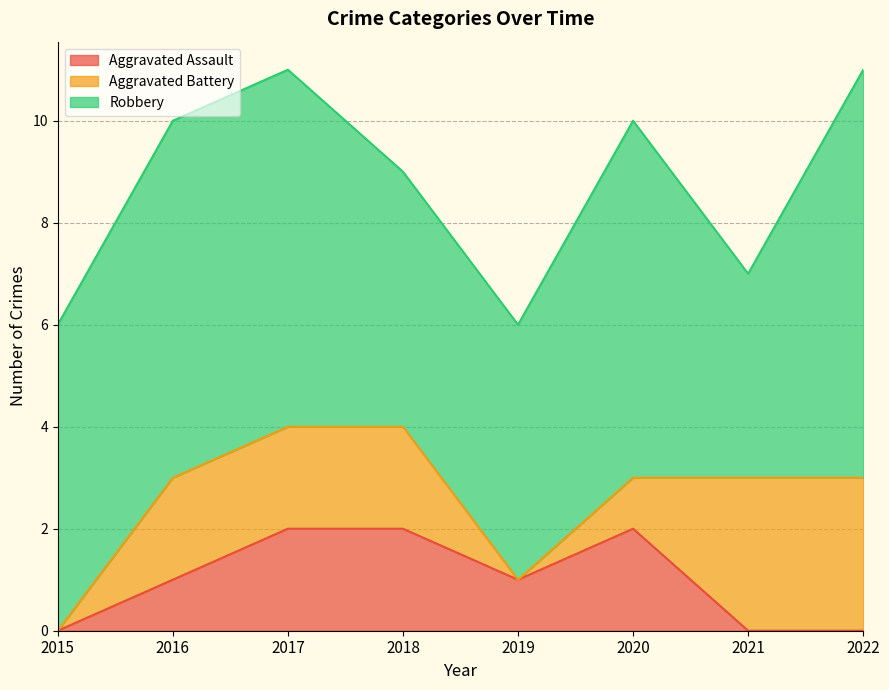

Which series has the widest spread of values?

Robbery